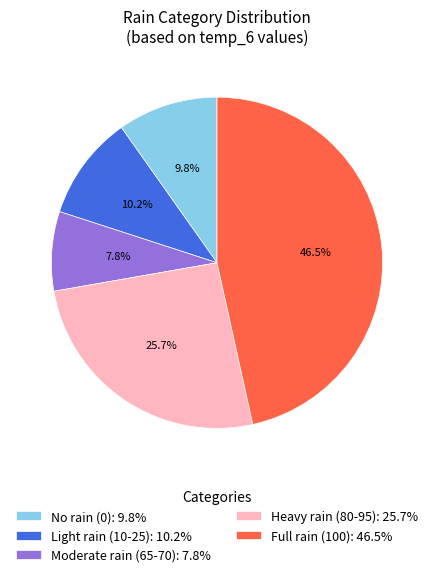

How many segments does this pie chart have?

5